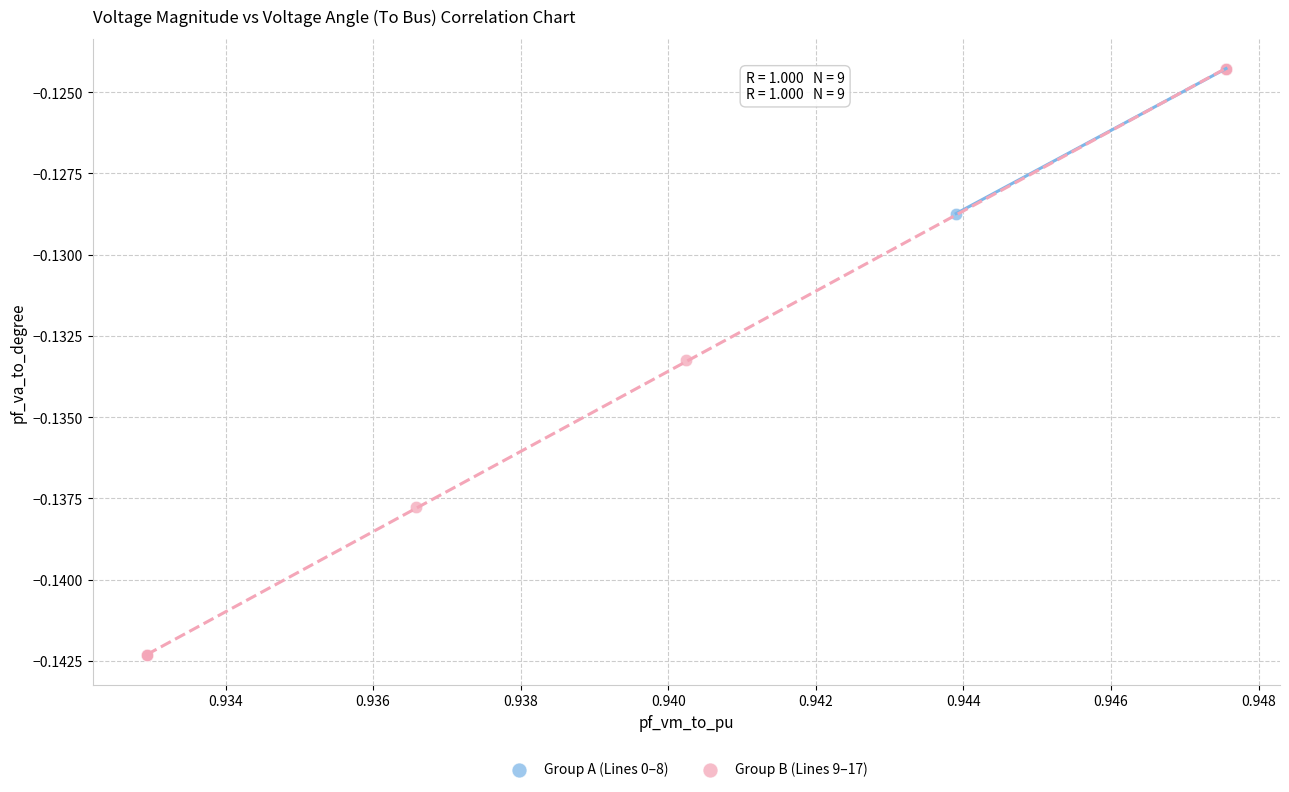

What are all the series names shown in the legend?

Group A (Lines 0–8), Group B (Lines 9–17)